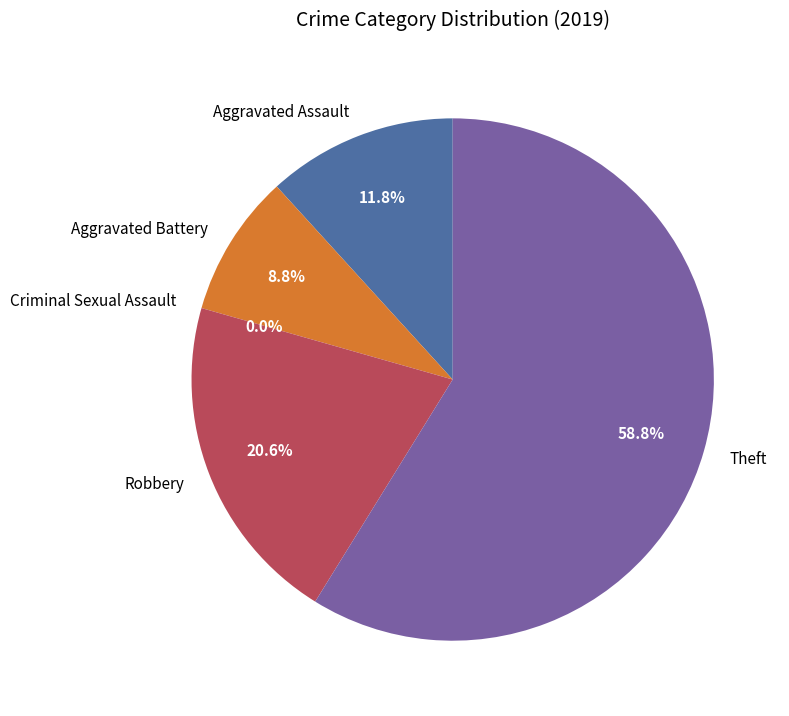

To the nearest percent, what percentage of the pie is Robbery?

21%